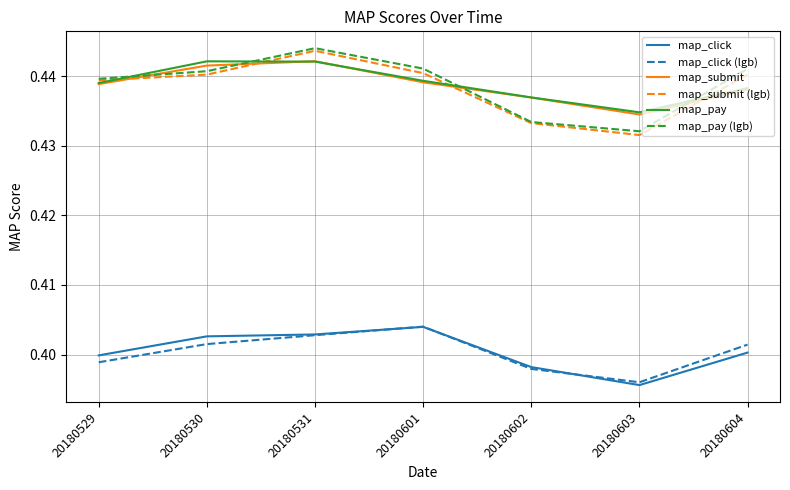

Between 20180530 and 20180602, which series saw the biggest shift?

map_pay (lgb)